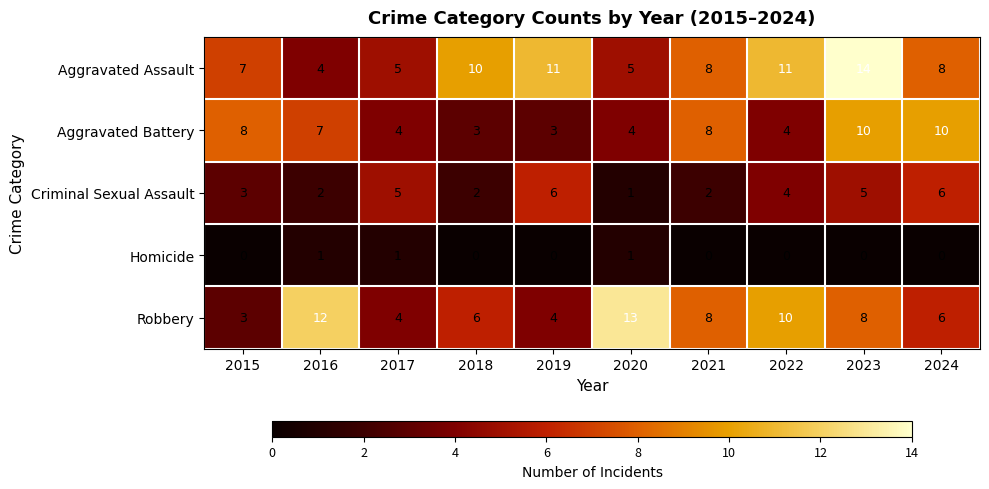

List the series in order of their peak value, lowest first.

Homicide, Criminal Sexual Assault, Aggravated Battery, Robbery, Aggravated Assault